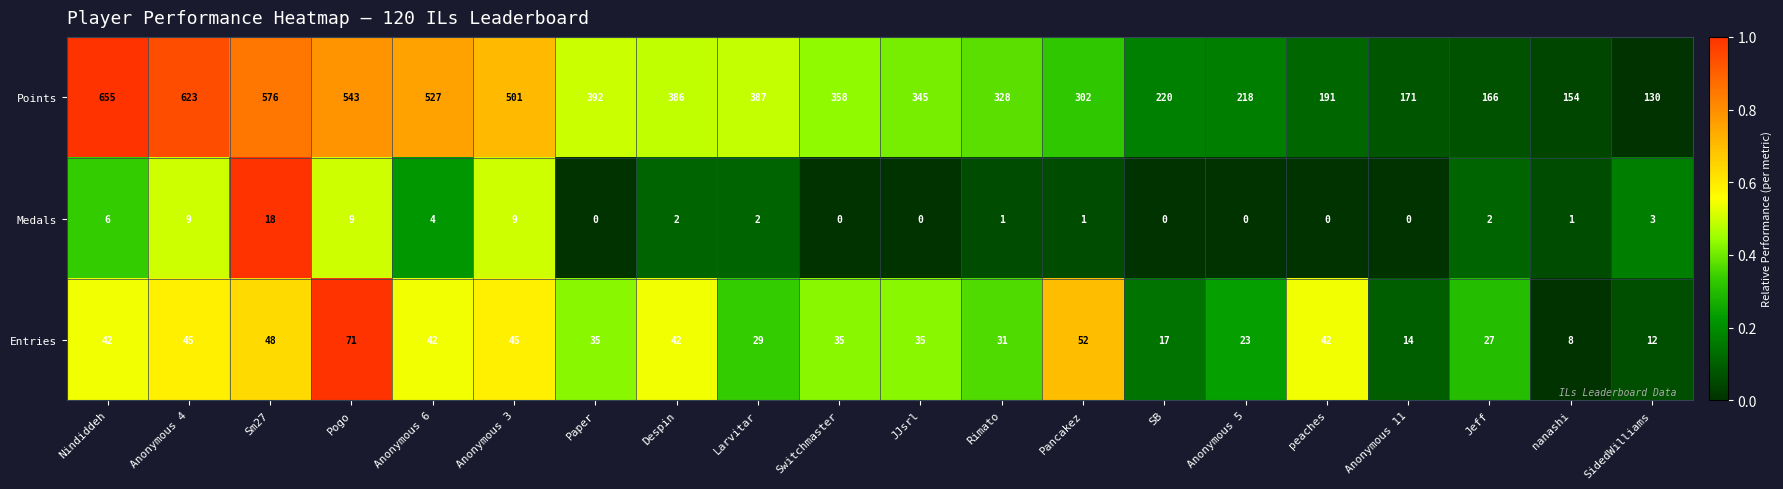

How many data points does each series have?

20